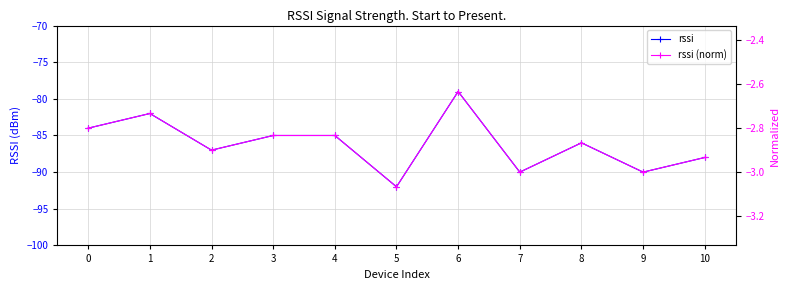

True or false: rssi (norm) and rssi intersect in this chart.

False